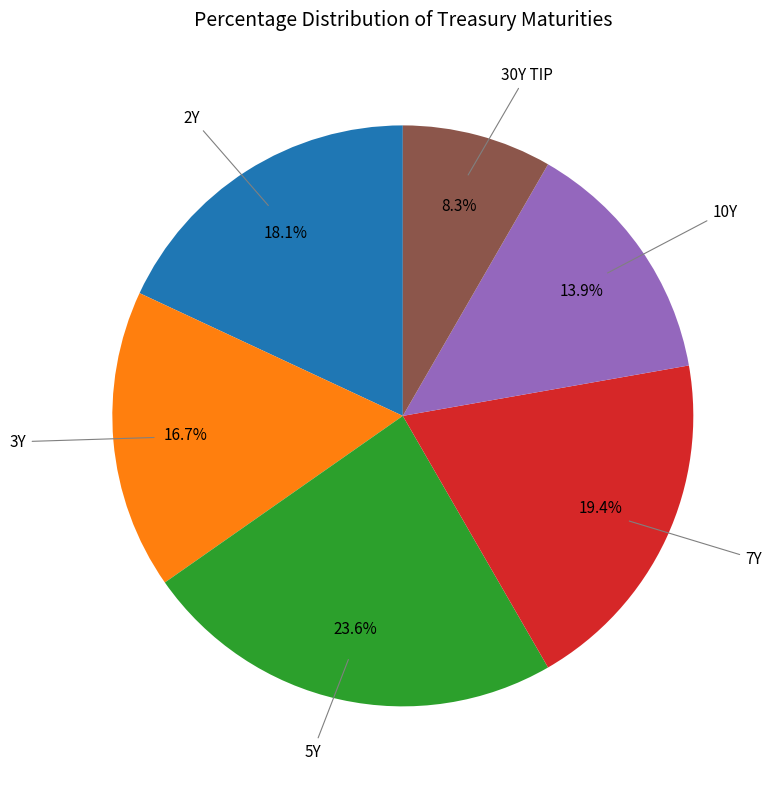

How many slices are in this pie chart?

6